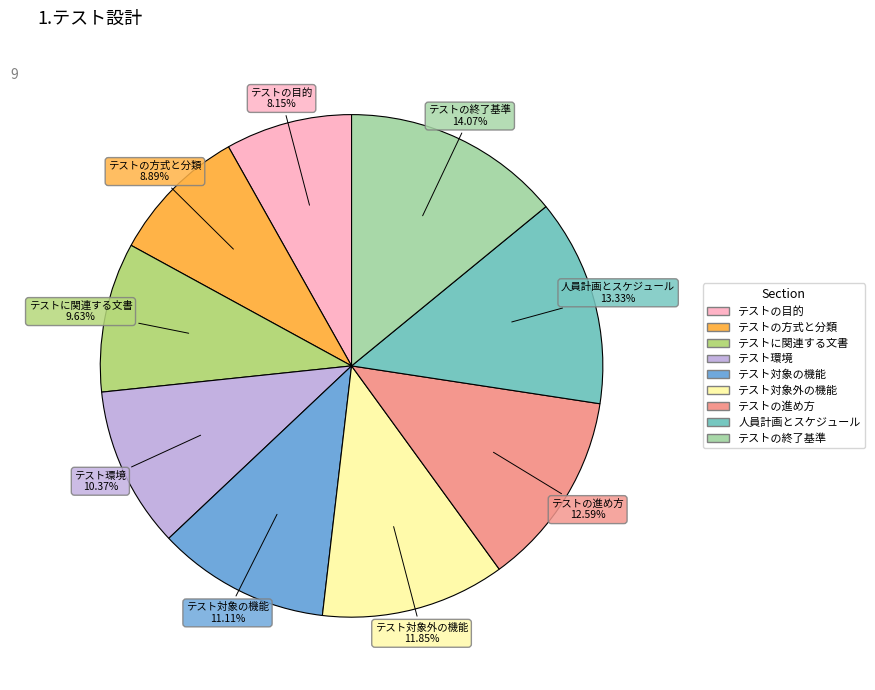

What percentage is the テストの進め方 slice, to the nearest percent?

13%